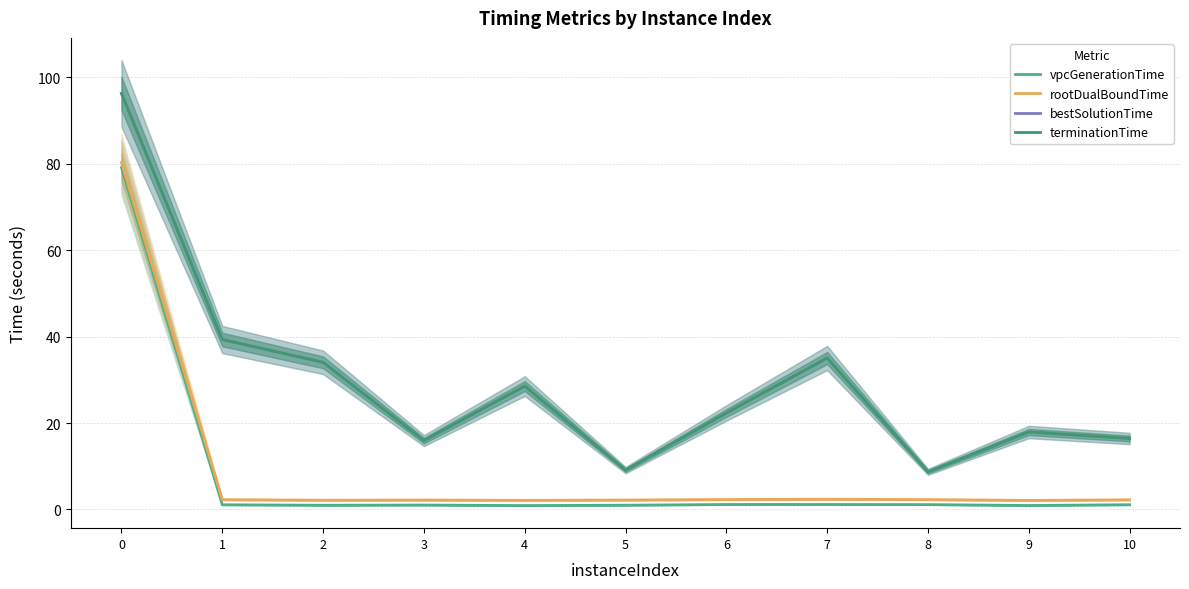

The terminationTime series shows 15.6 at 8. True or false?

False